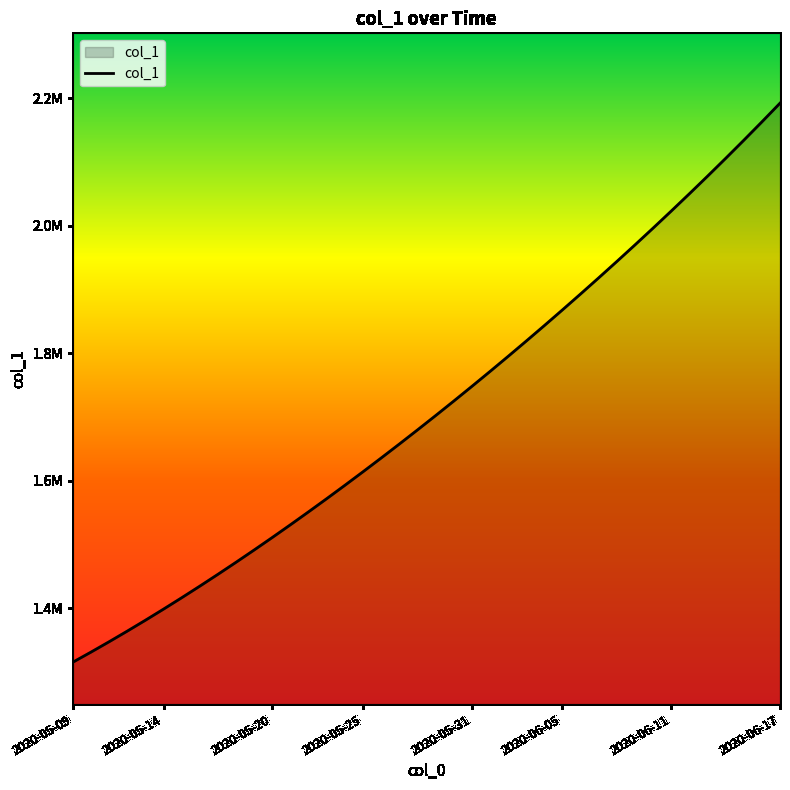

What is the label of the 39th point from the right?

2020-05-10